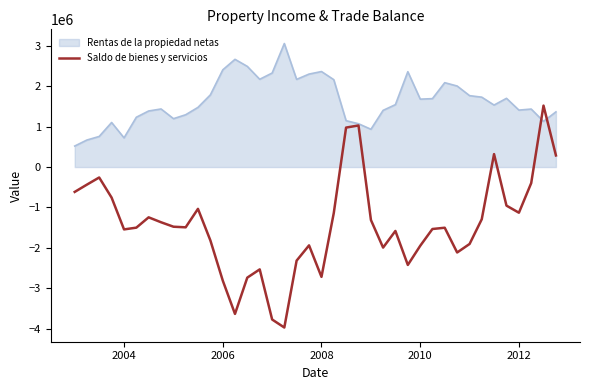

What is the lowest value of the Saldo de bienes y servicios series?

-3969309